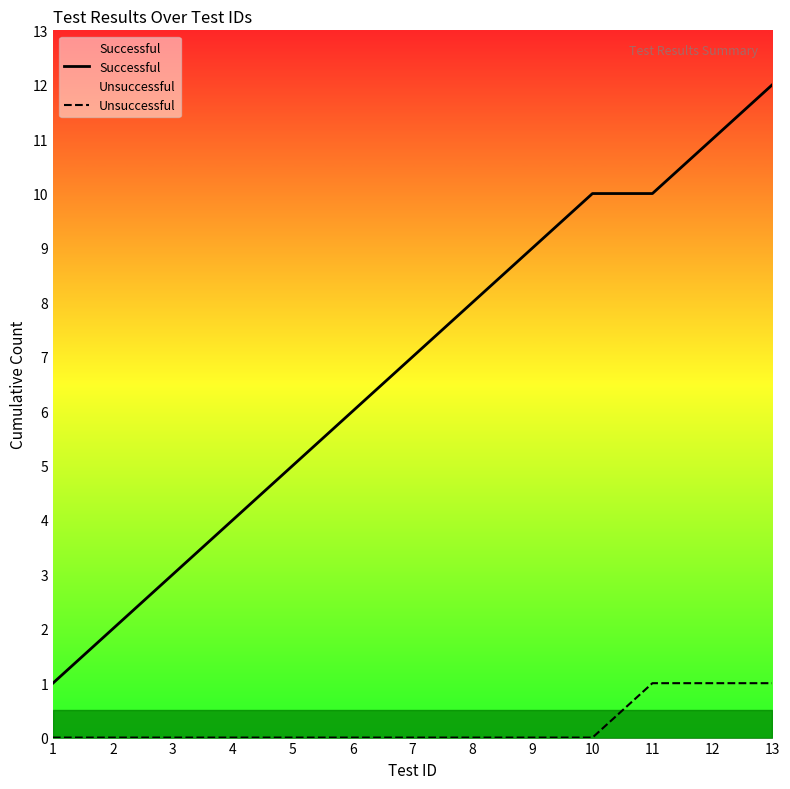

What is the difference between the Successful values at 11 and 6?

4